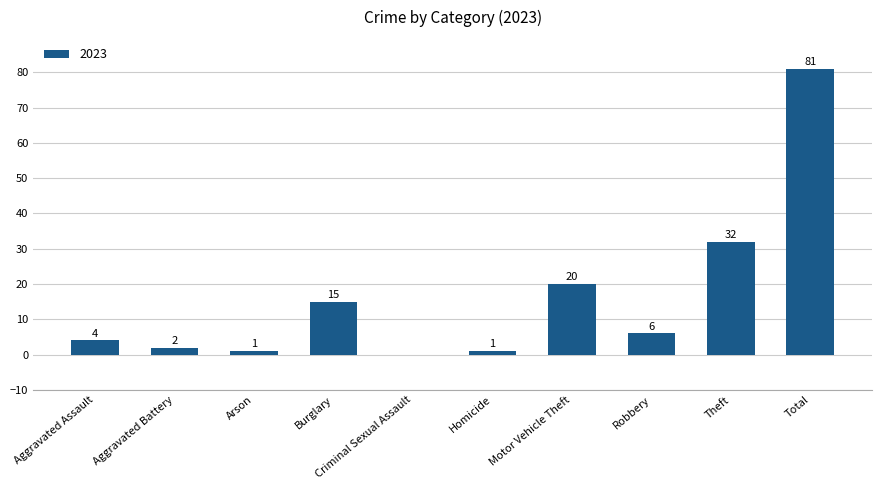

What is the maximum value shown in the chart?

81